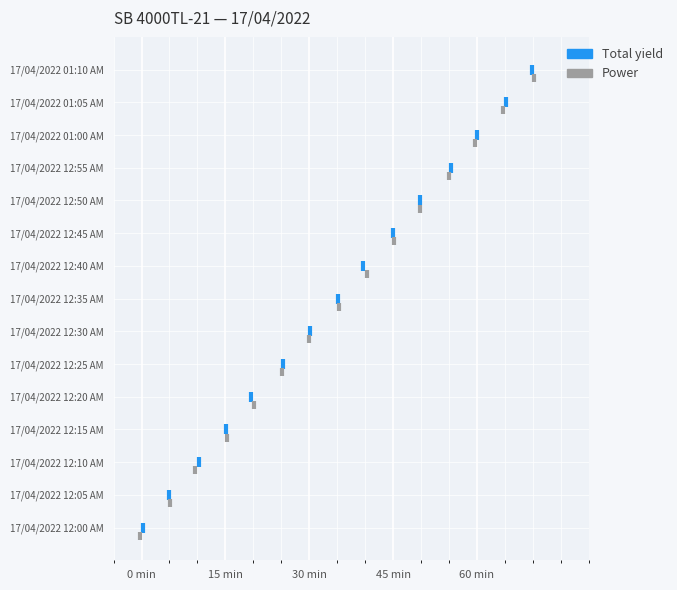

What are all the series names shown in the legend?

Total yield, Power